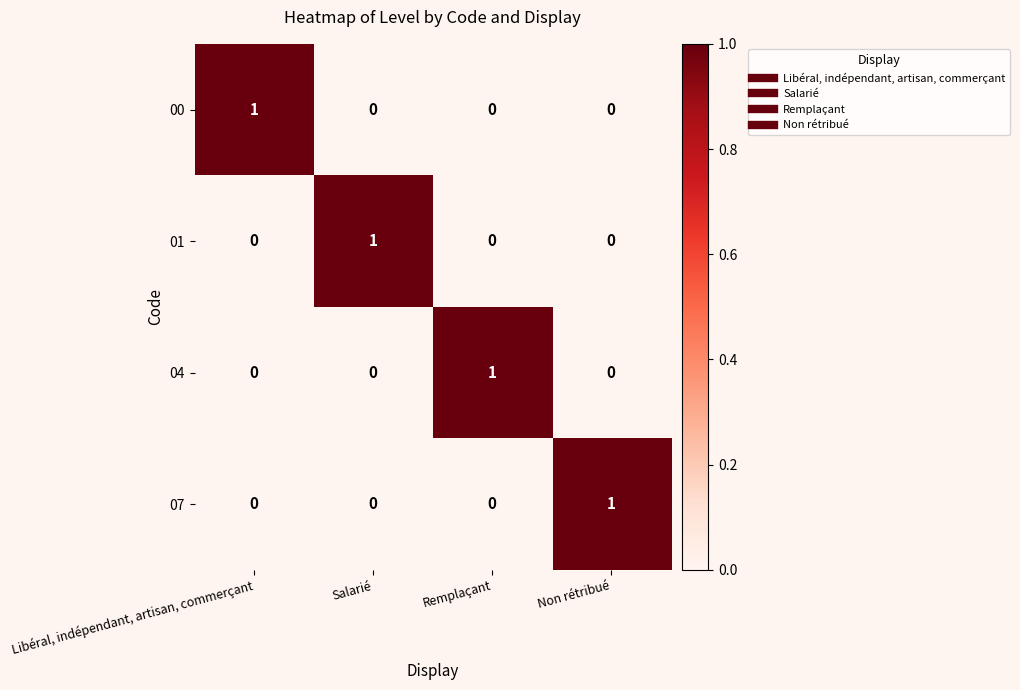

At which label does 04 reach its peak?

Remplaçant